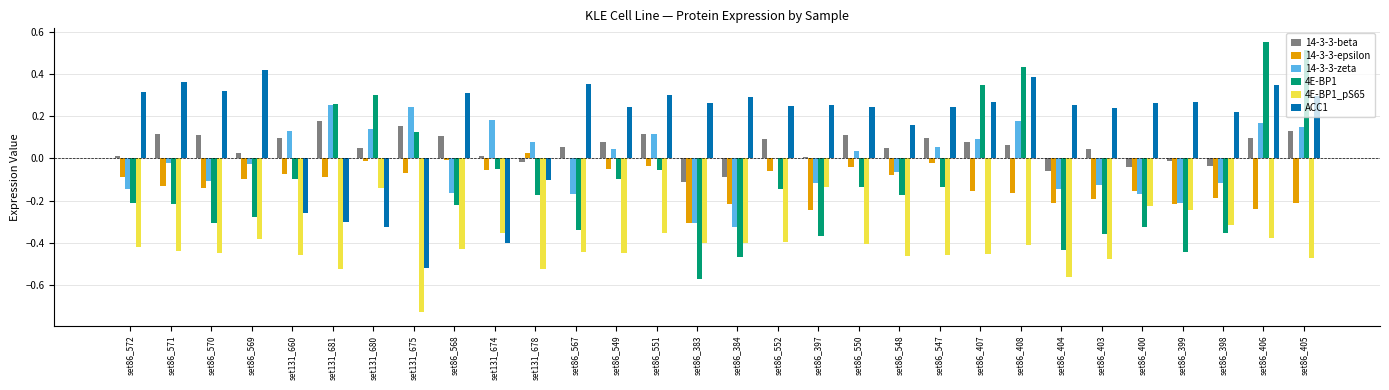

Between set86_407 and set86_400, which series saw the biggest shift?

4E-BP1